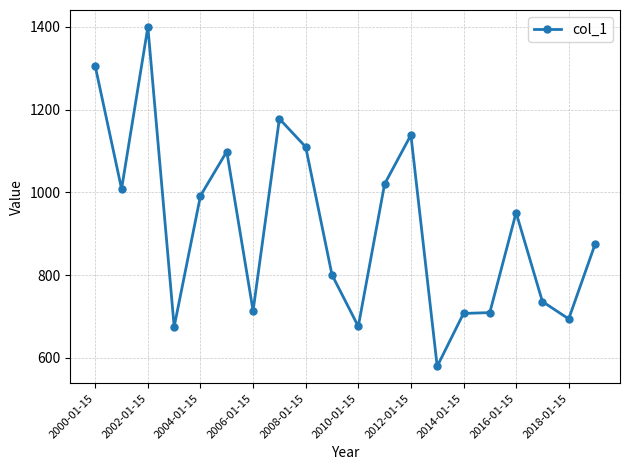

What is the value of the 17th point from the left?

950.9